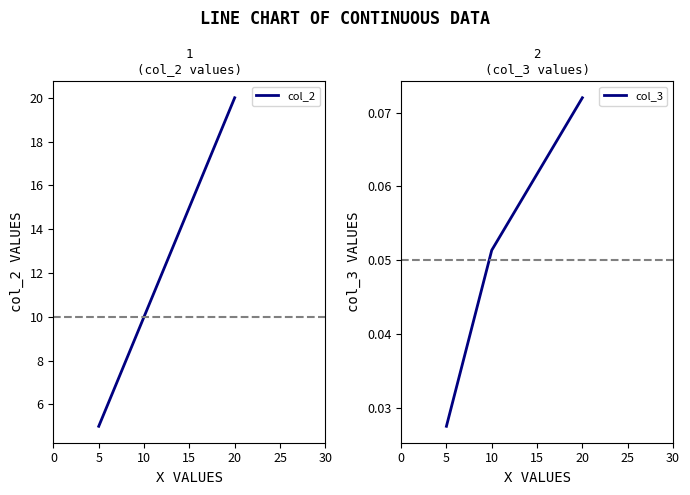

List the series in order of their peak value, lowest first.

col_3, col_2